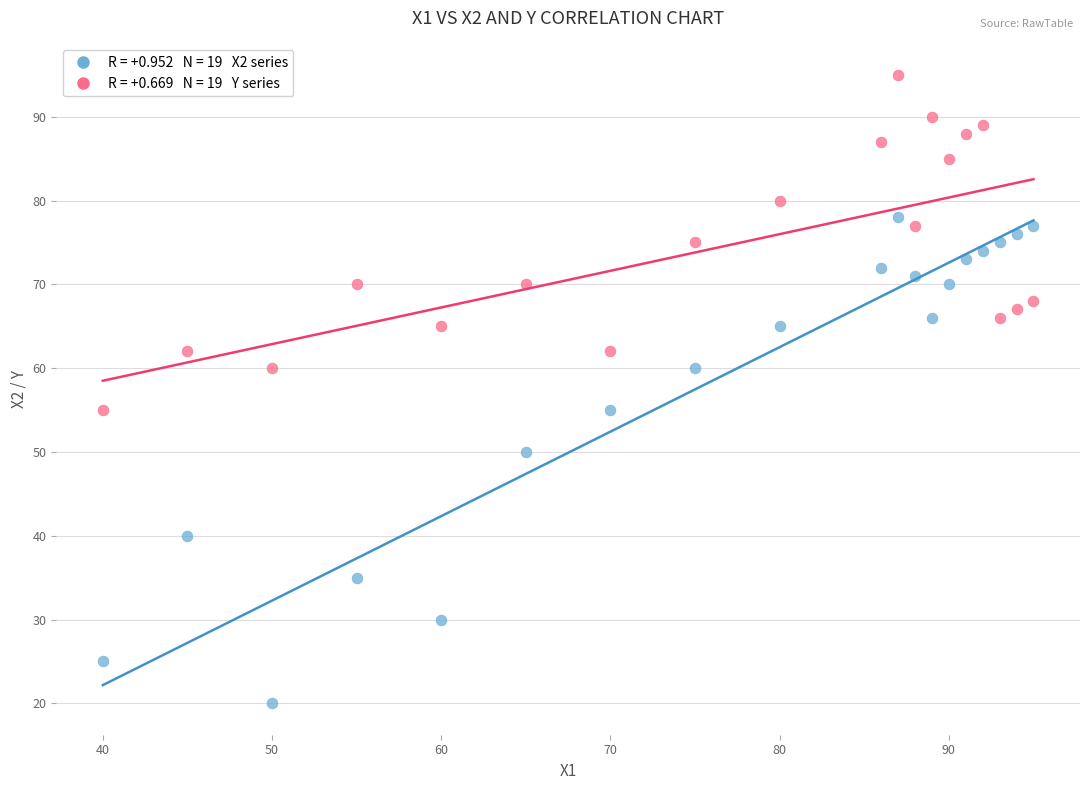

Across all data points, what is the range of X values (max minus min)?

55